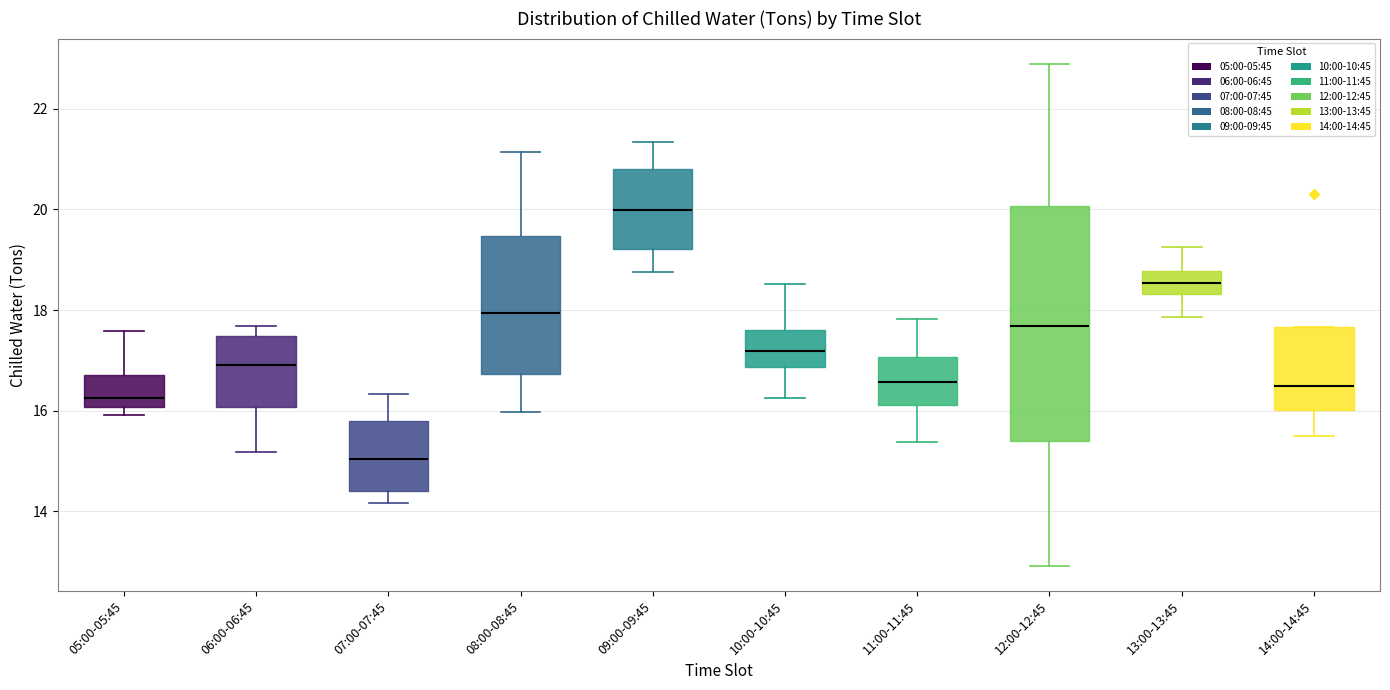

Where is the lower edge of the box for 12:00-12:45 on the y-axis? The values are not printed on the chart, so give them approximately, as read against the axis.

15.4